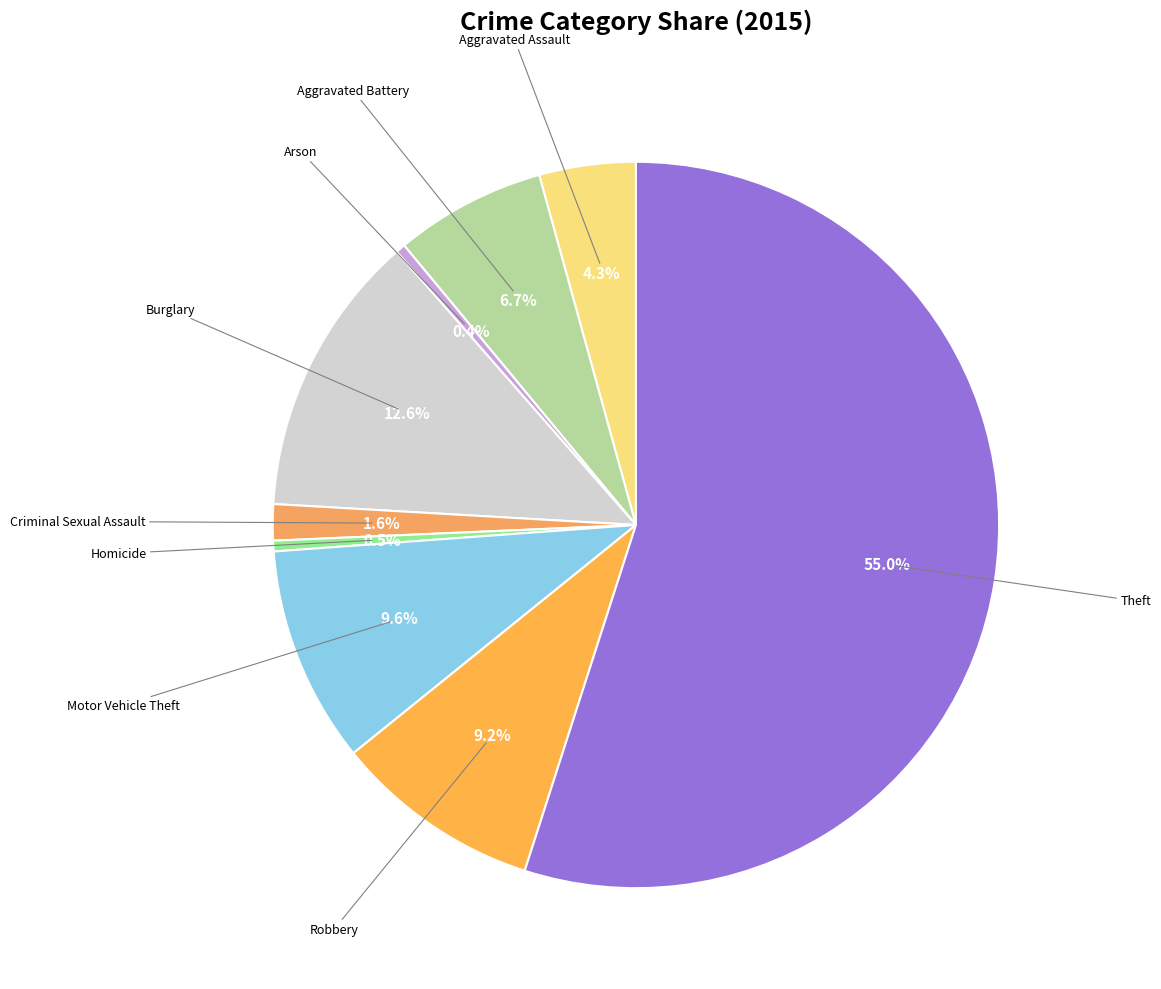

Count the number of slices in the pie.

9